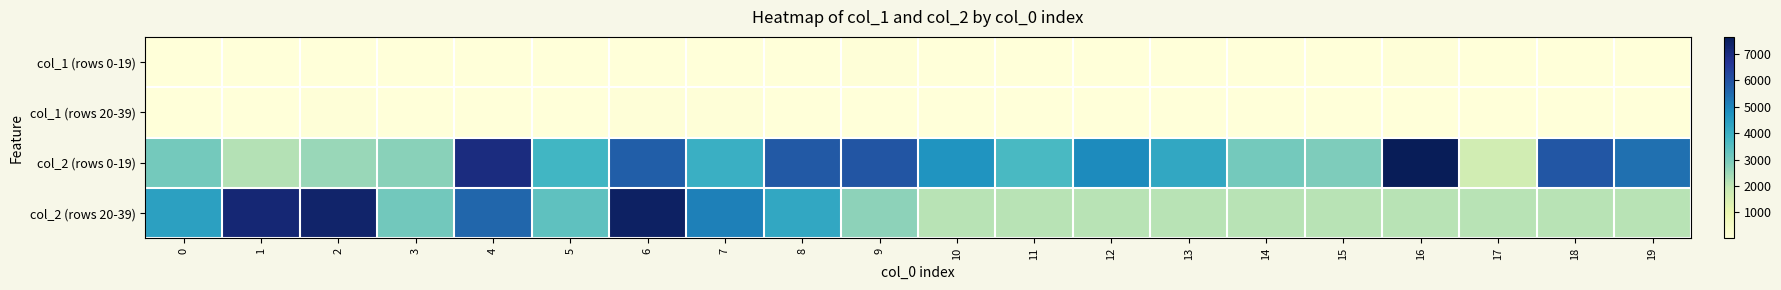

At 4, list the series in order from largest to smallest.

col_2 (rows 0-19), col_2 (rows 20-39), col_1 (rows 0-19), col_1 (rows 20-39)